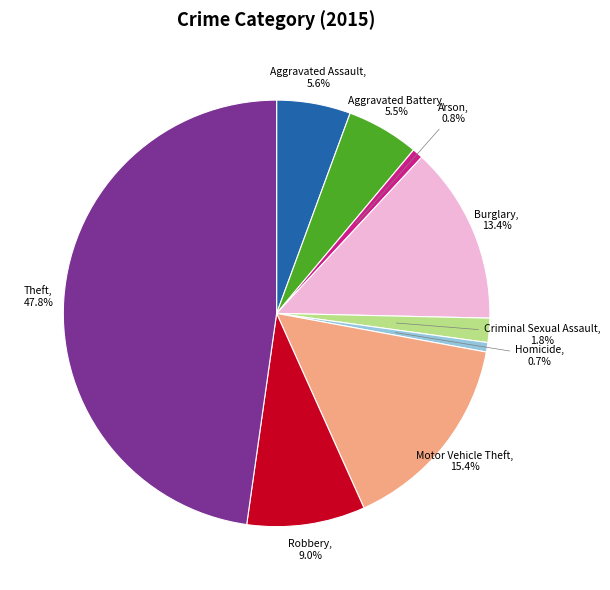

Does any single category account for the majority?

No